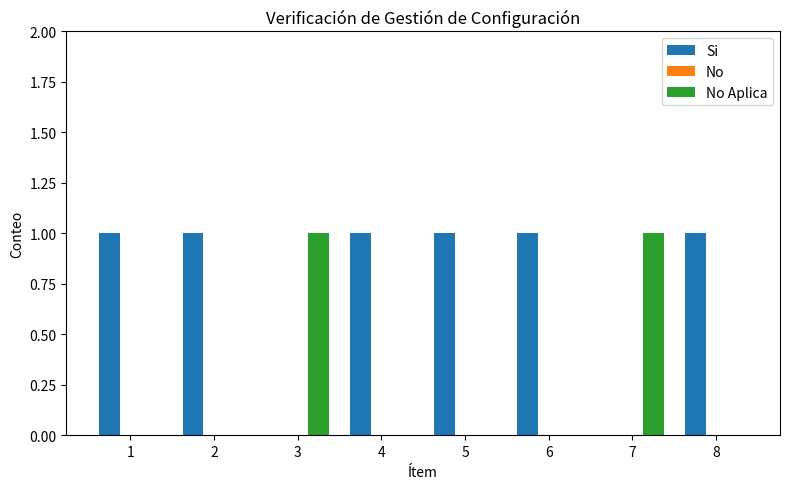

The value of No Aplica at 2 is -1. True or false?

False